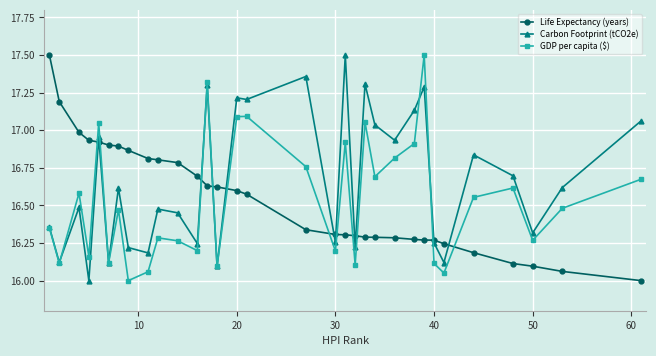

True or false: Carbon Footprint (tCO2e) has more than 2 interior local peaks.

True